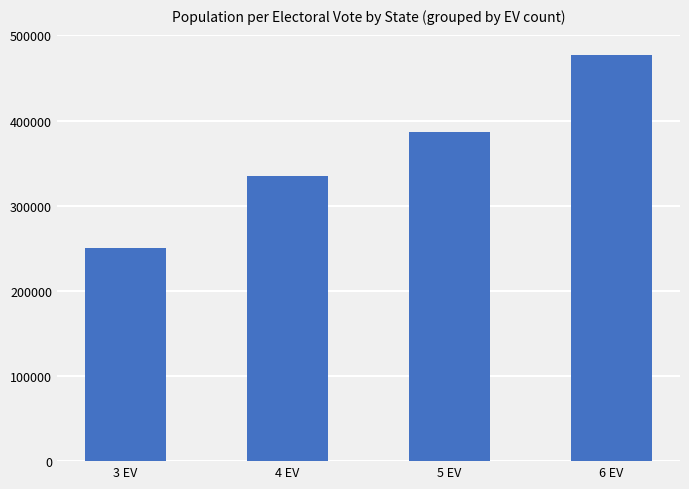

Is it true that the value at 5 EV is 386431.3?

True